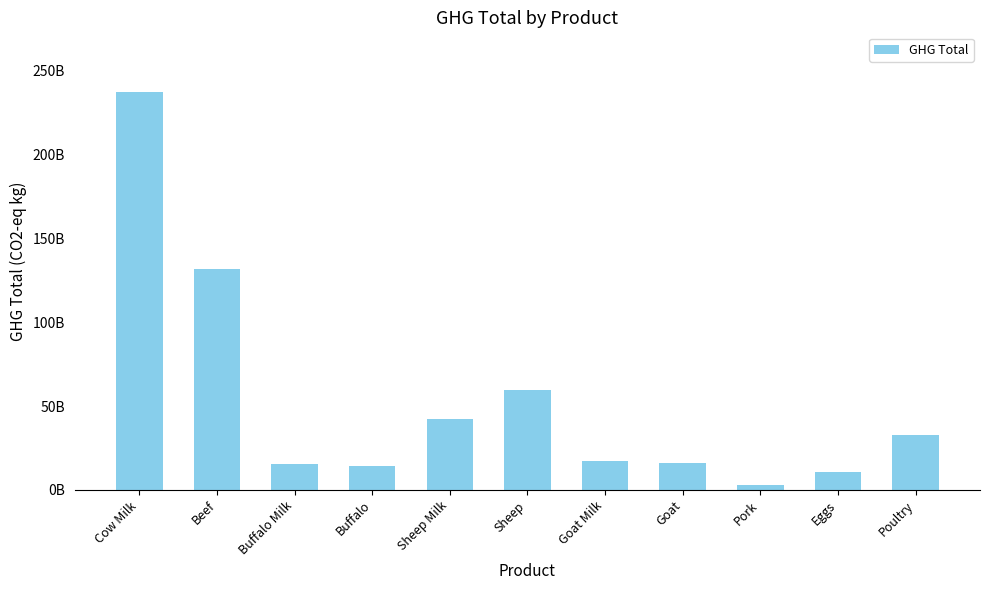

Reading left to right, list all the values displayed in this chart.

Cow Milk=237297819120.6	Beef=131639587241.3	Buffalo Milk=15592729278.5	Buffalo=14102841425.6	Sheep Milk=42108811967.1	Sheep=59293653696.7	Goat Milk=17040332703.4	Goat=15922416536.4	Pork=2905745735.4	Eggs=10520502074.5	Poultry=32765495392.5